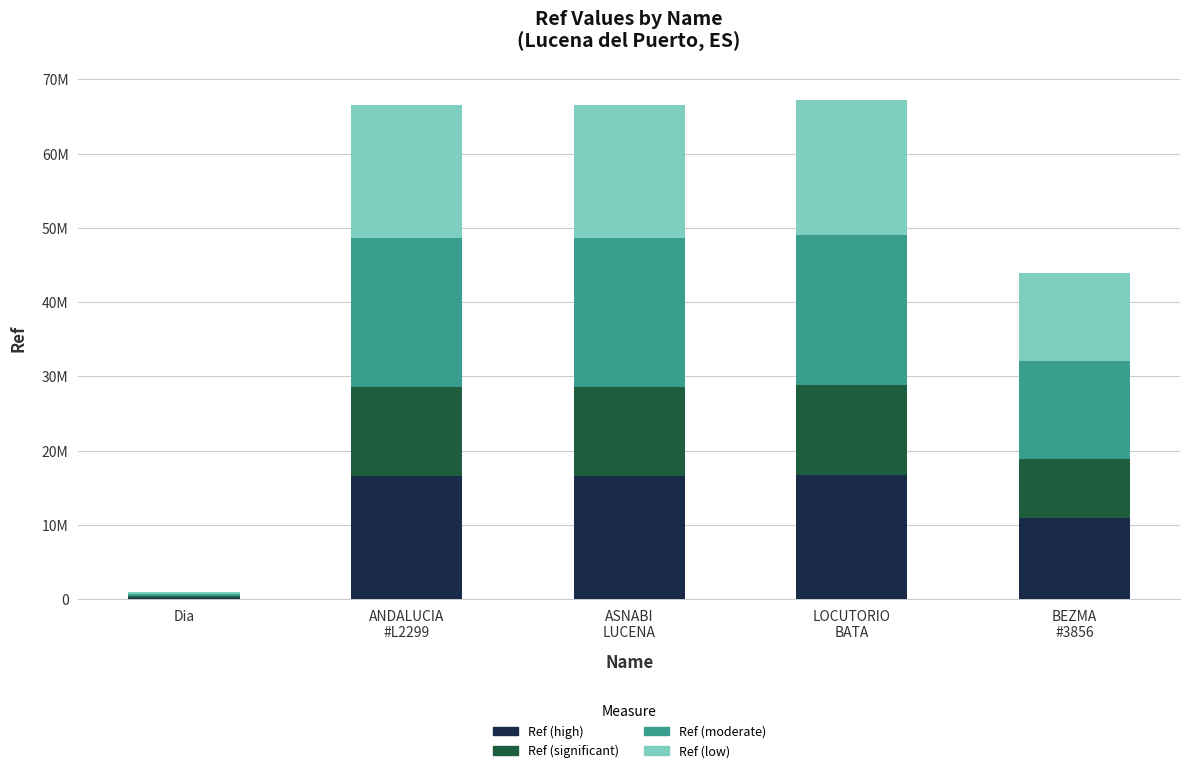

Where does the Ref (high) series first go above 16643381?

ANDALUCIA
#L2299